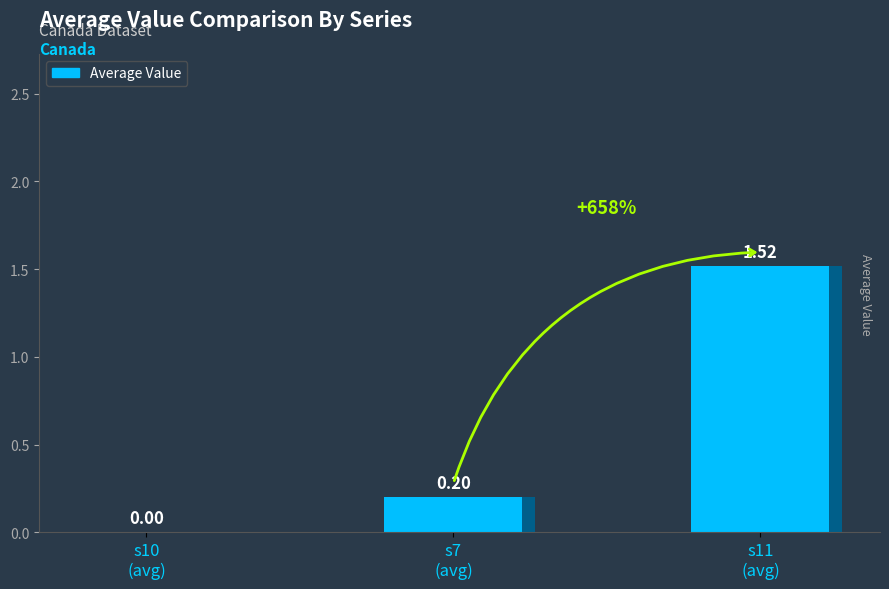

Does the chart contain any negative values?

No